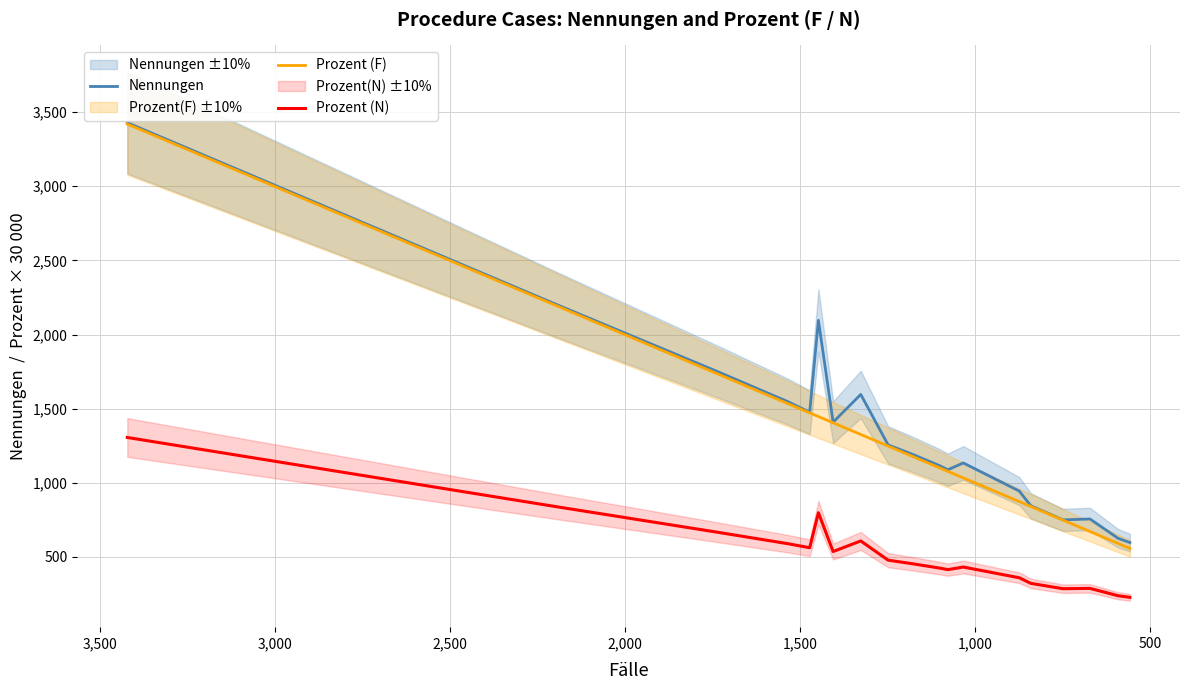

What is the minimum value for Prozent (N)?

227.3